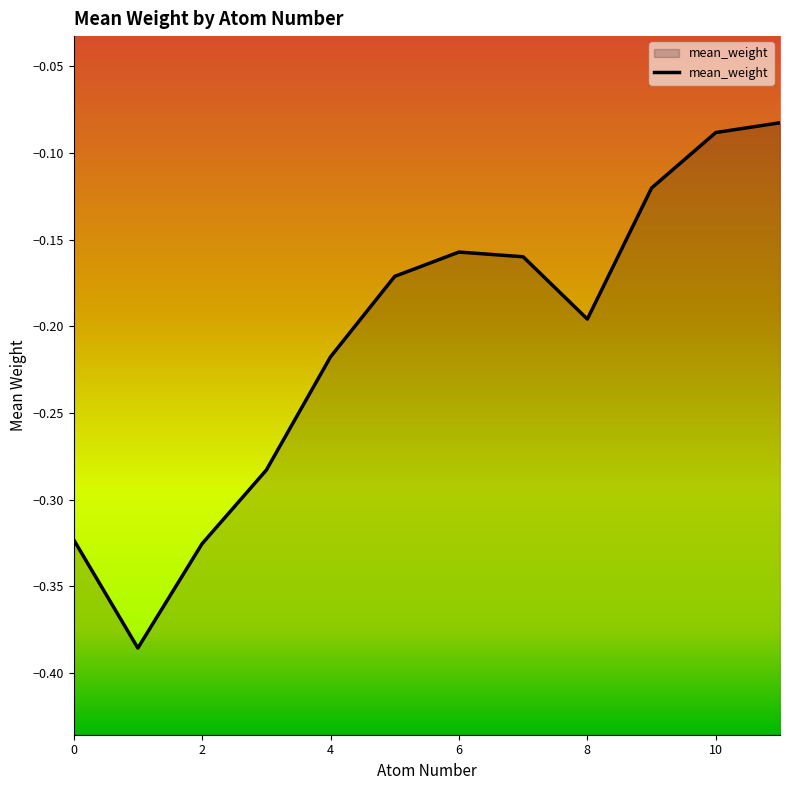

What is the change in value from 6 to 11?

+0.1